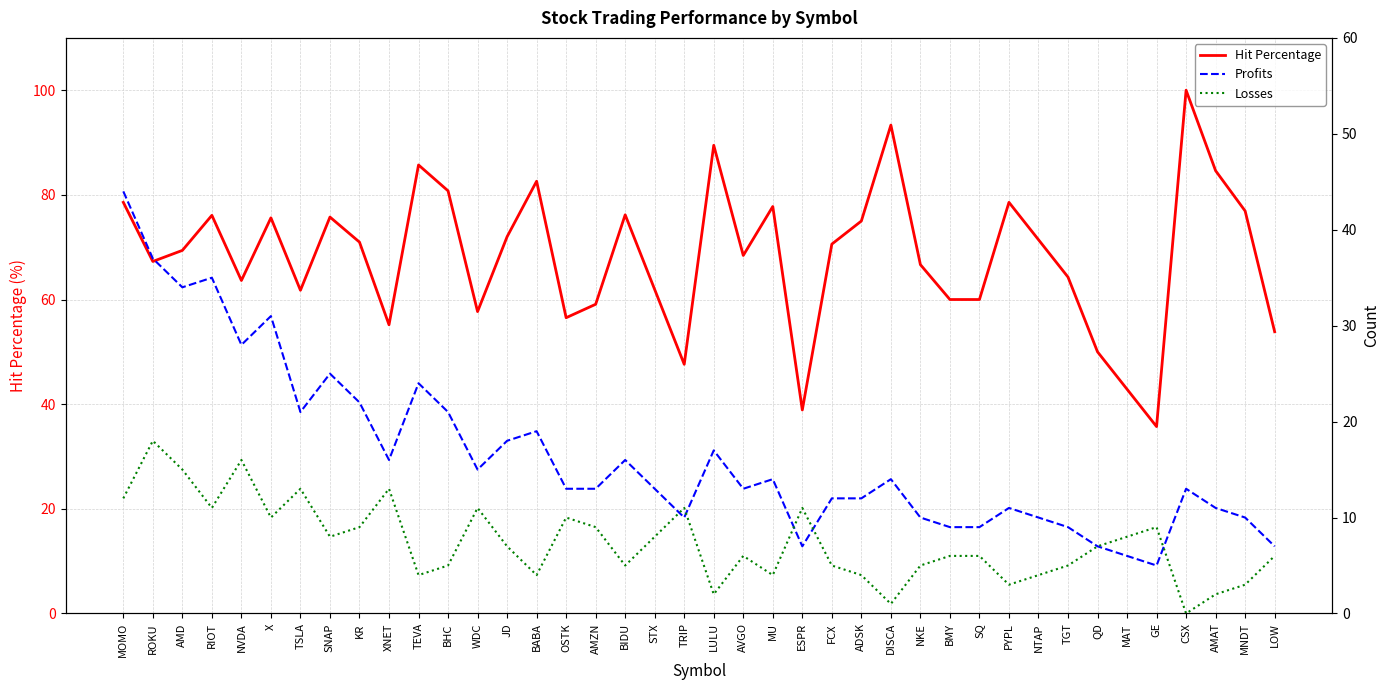

Reading right to left, what are all the values shown in this chart?

Hit Percentage: 53.8	76.9	84.6	100.0	35.7	42.9	50.0	64.3	71.4	78.6	60.0	60.0	66.7	93.3	75.0	70.6	38.9	77.8	68.4	89.5	47.6	61.9	76.2	59.1	56.5	82.6	72.0	57.7	80.8	85.7	55.2	71.0	75.8	61.8	75.6	63.6	76.1	69.4	67.3	78.6
Profits: 7.0	10.0	11.0	13.0	5.0	6.0	7.0	9.0	10.0	11.0	9.0	9.0	10.0	14.0	12.0	12.0	7.0	14.0	13.0	17.0	10.0	13.0	16.0	13.0	13.0	19.0	18.0	15.0	21.0	24.0	16.0	22.0	25.0	21.0	31.0	28.0	35.0	34.0	37.0	44.0
Losses: 6.0	3.0	2.0	0.0	9.0	8.0	7.0	5.0	4.0	3.0	6.0	6.0	5.0	1.0	4.0	5.0	11.0	4.0	6.0	2.0	11.0	8.0	5.0	9.0	10.0	4.0	7.0	11.0	5.0	4.0	13.0	9.0	8.0	13.0	10.0	16.0	11.0	15.0	18.0	12.0